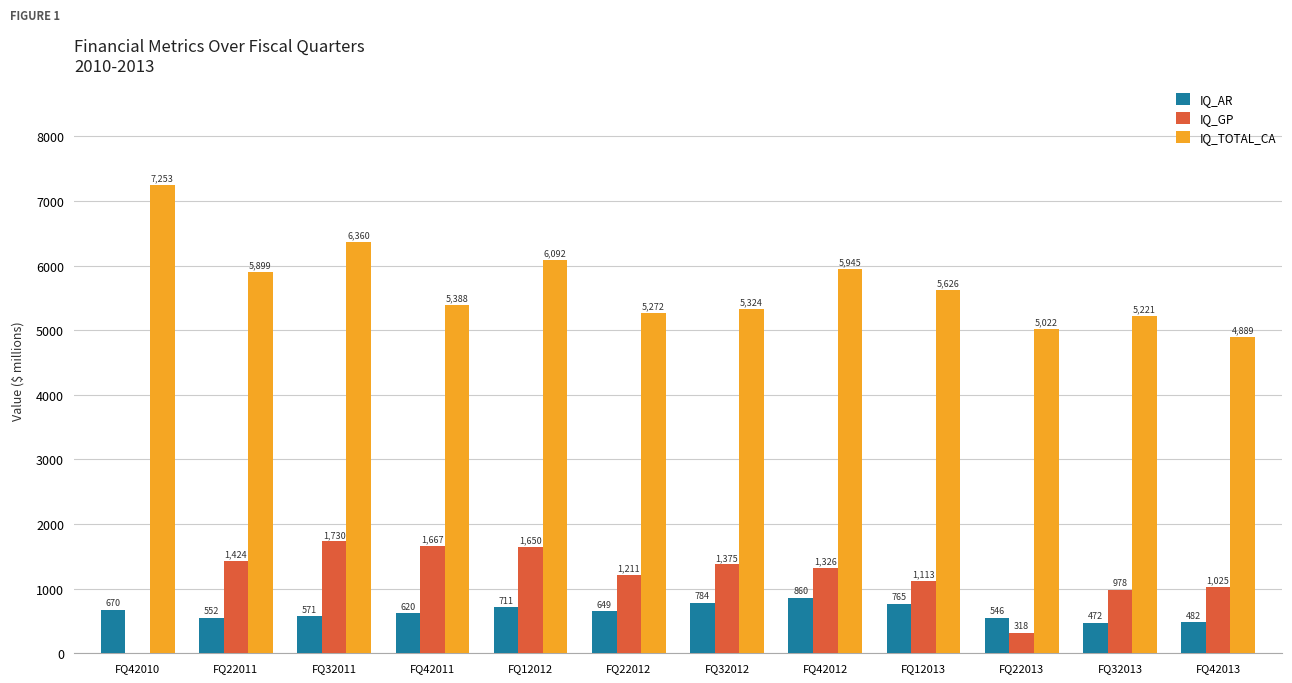

What are all the series names shown in the legend?

IQ_AR, IQ_GP, IQ_TOTAL_CA